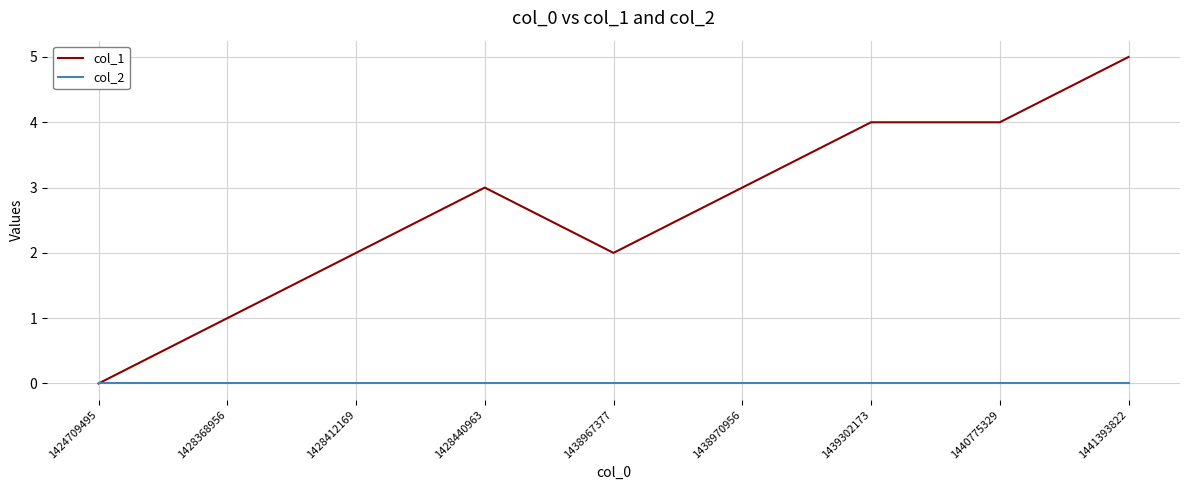

Is it true that col_1 equals 4 at 1428412169?

False